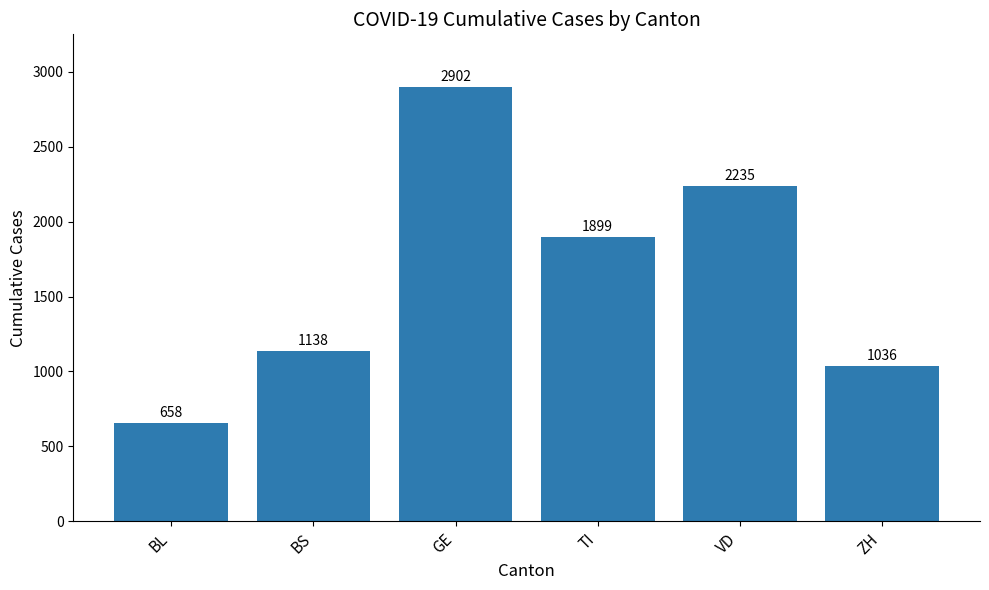

How many bars are there in total?

6